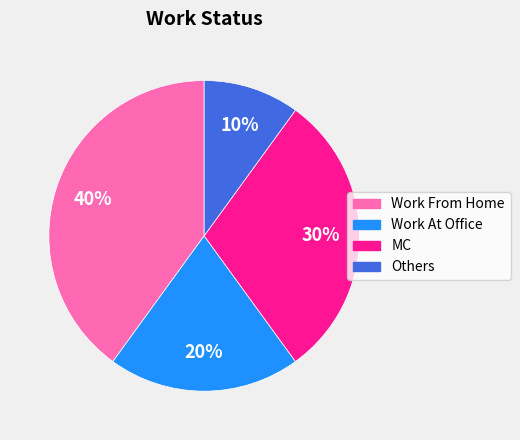

Combined, do Others and MC account for over 50%?

No